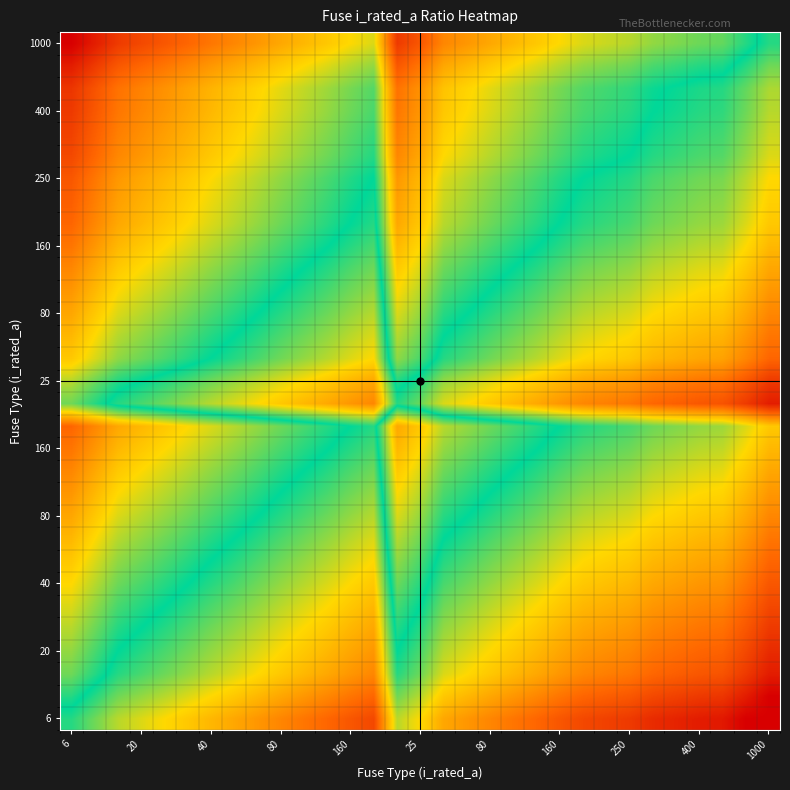

What is the minimum value shown in the chart?

-2.0